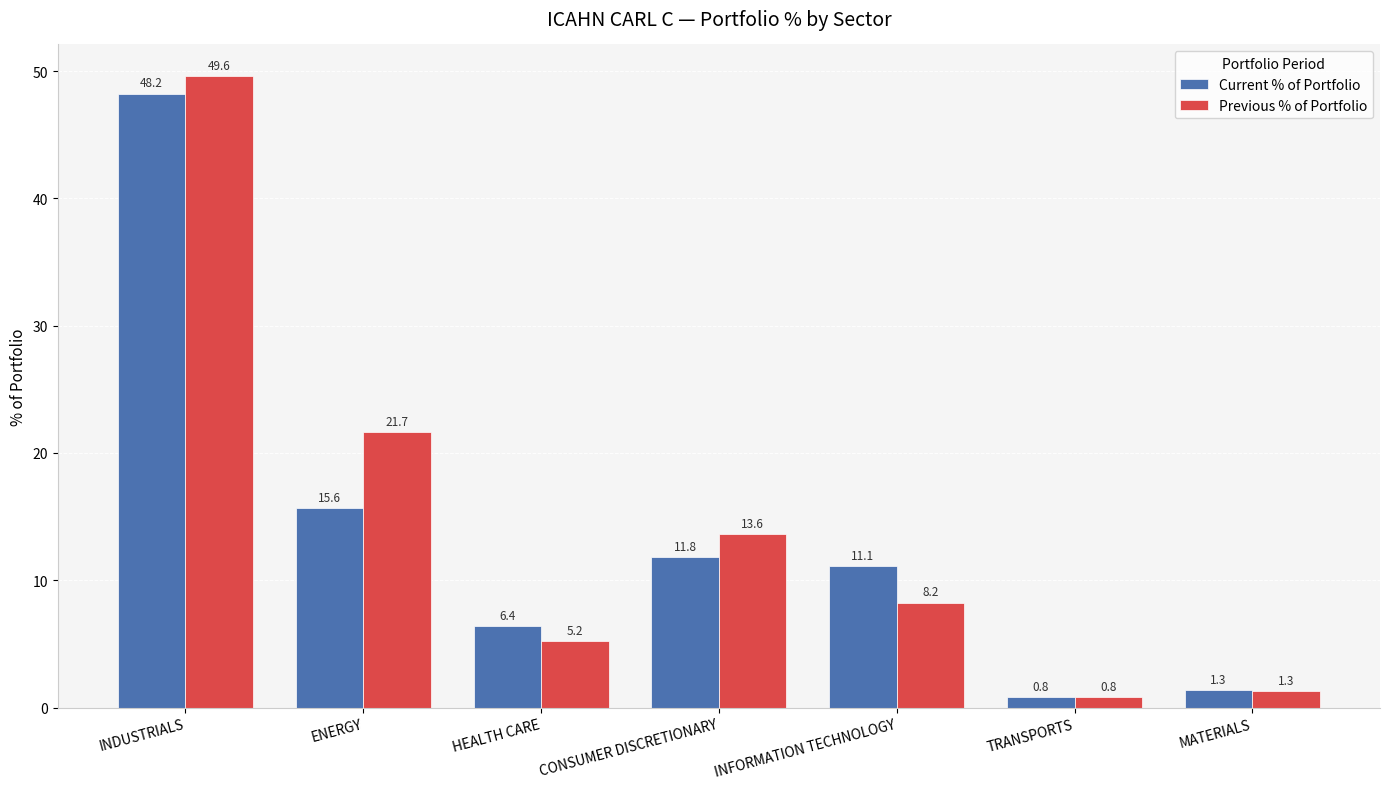

What is the minimum value shown in the chart?

0.8